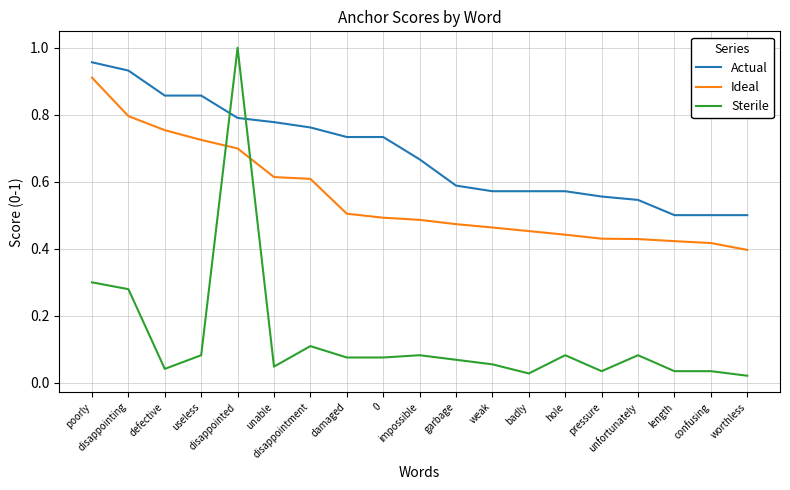

True or false: Actual has a value of 0.5 at confusing.

True